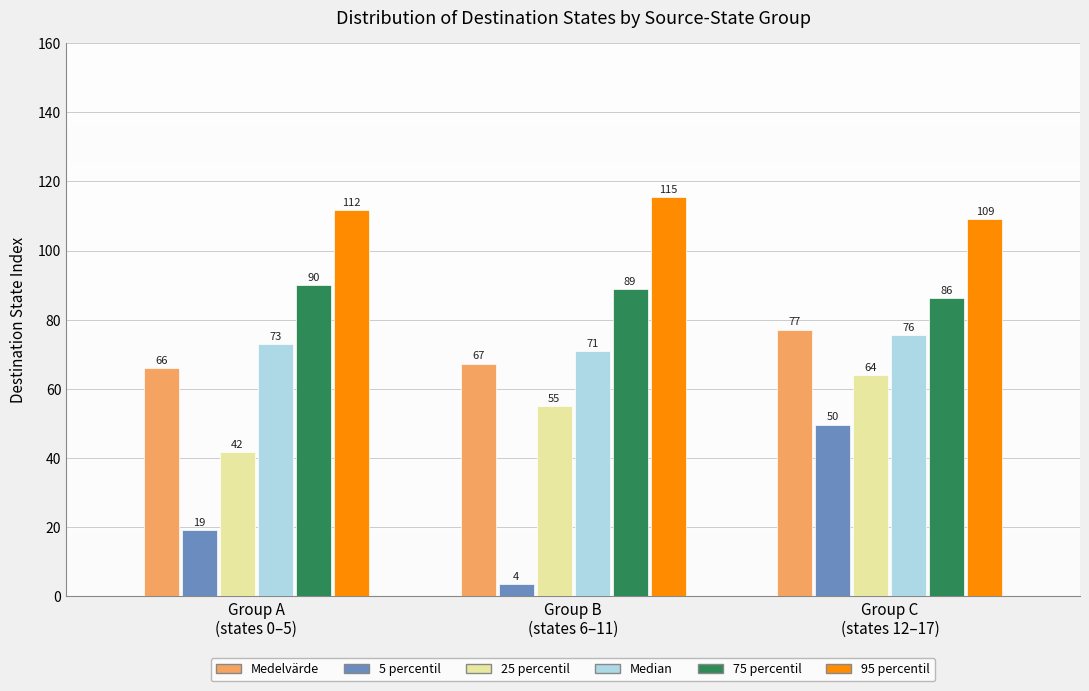

Which series has the largest total across all categories?

95 percentil